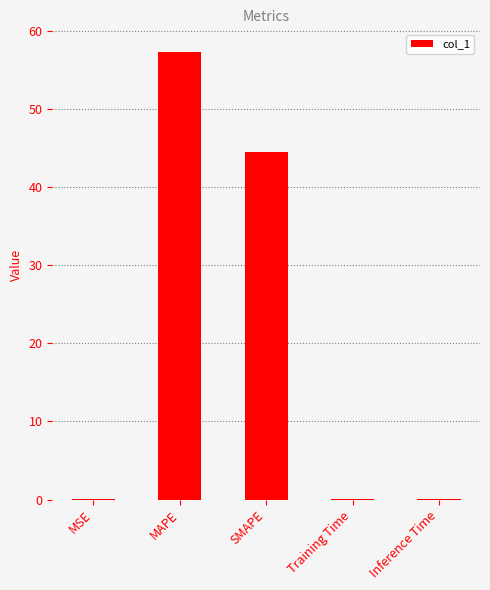

Read the value at SMAPE.

44.6